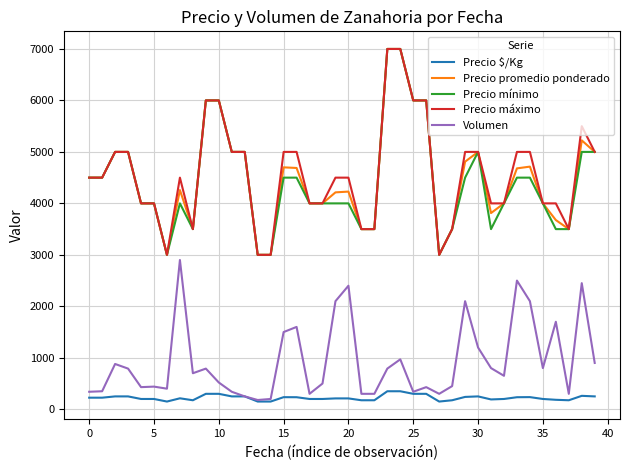

True or false: Precio mínimo and Volumen cross at least once.

False